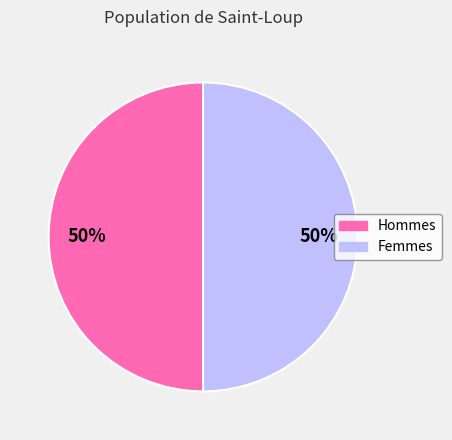

To the nearest percent, what is the average slice percentage?

50%